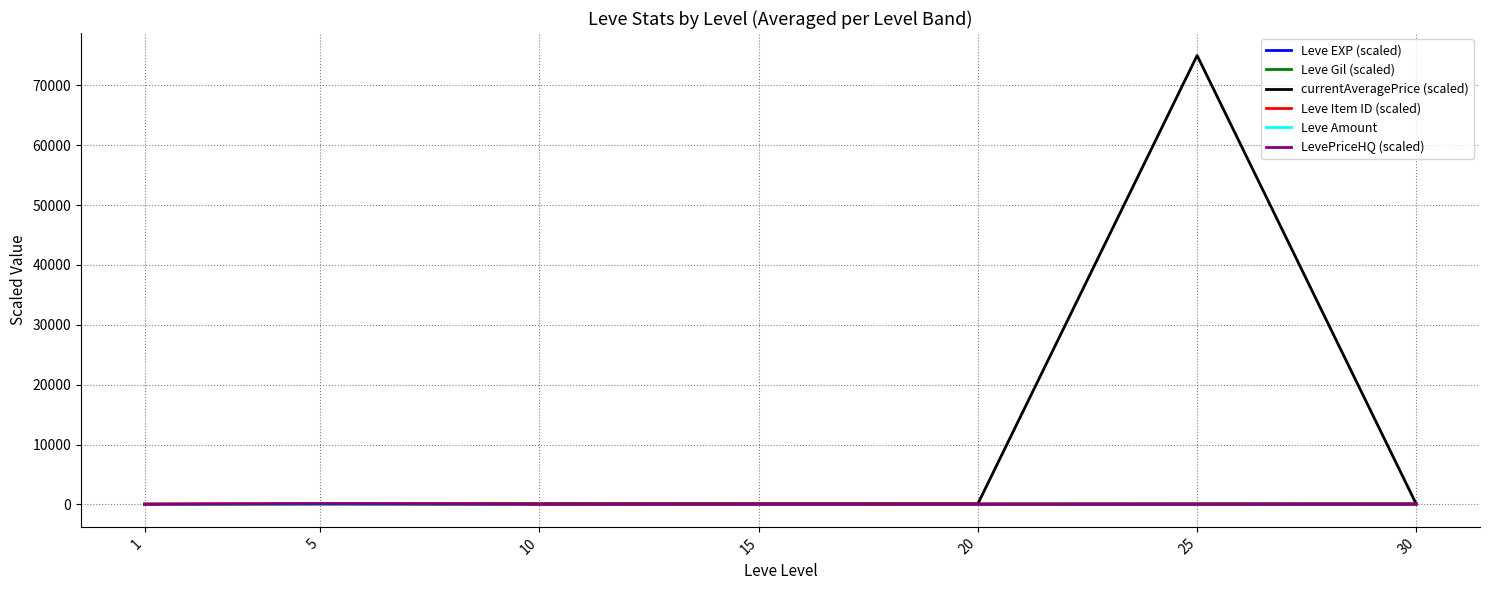

Which series has the largest total across all categories?

currentAveragePrice (scaled)